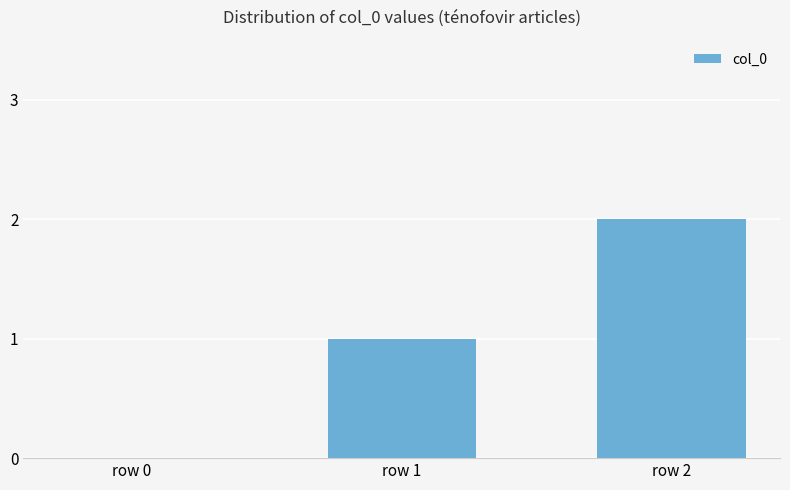

At which label is the value closest to 1?

row 1